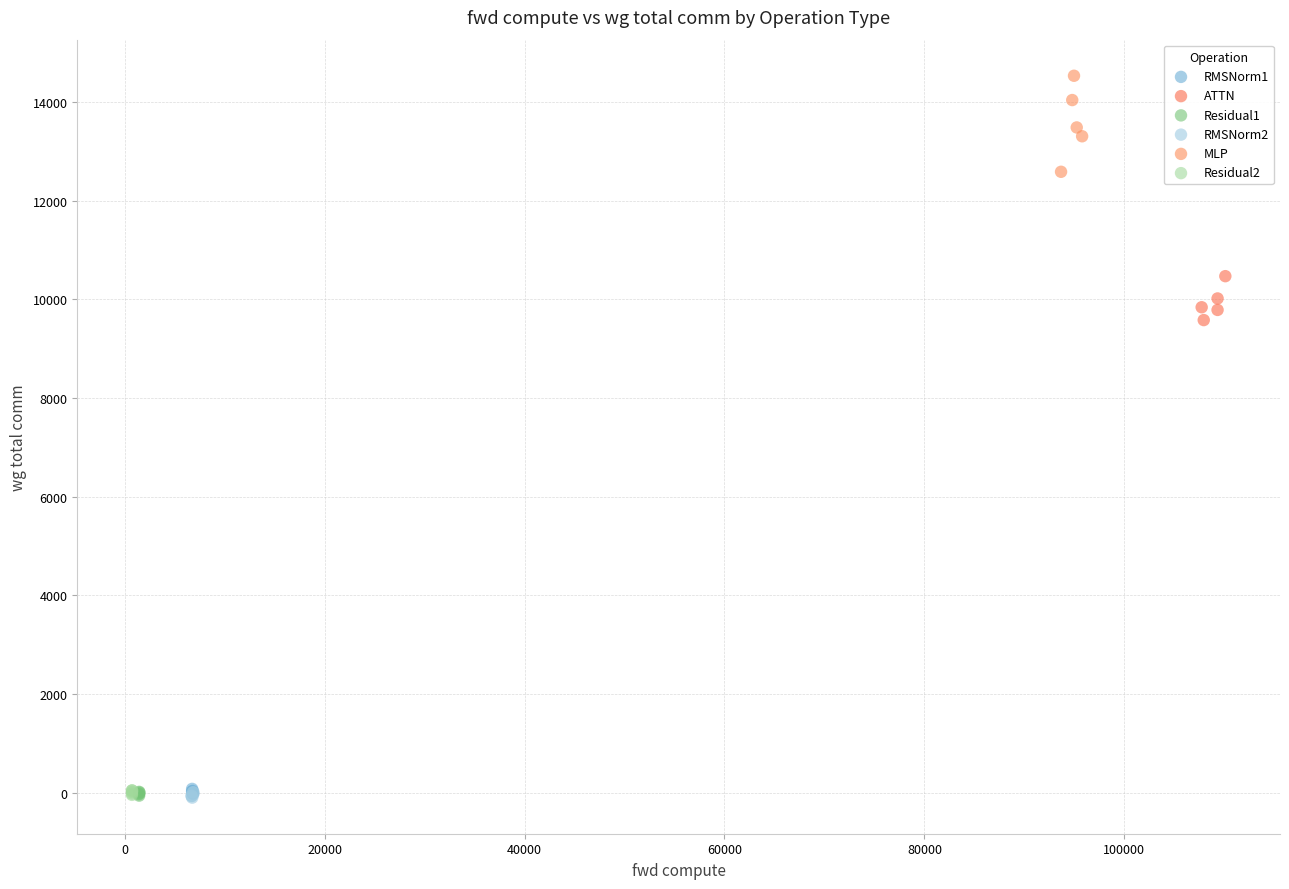

Which series reaches the maximum Y coordinate?

MLP